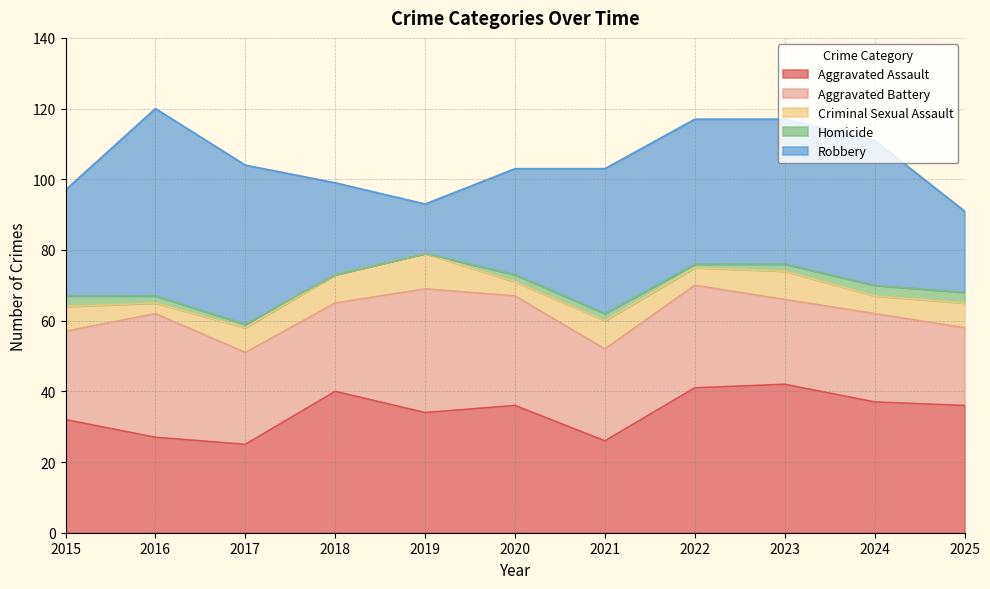

Read the Aggravated Battery value at 2023, to the nearest 10.

20